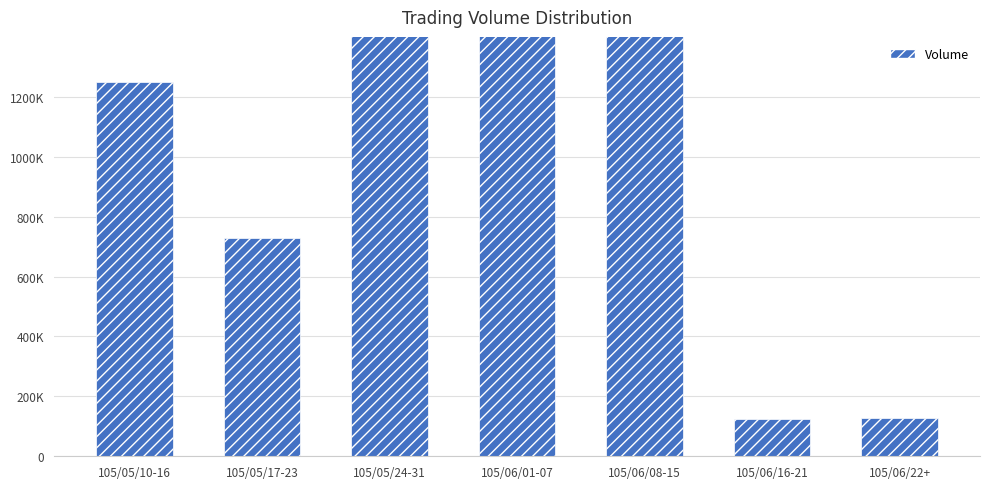

What is the difference between the values at 105/05/17-23 and 105/05/24-31?

694000